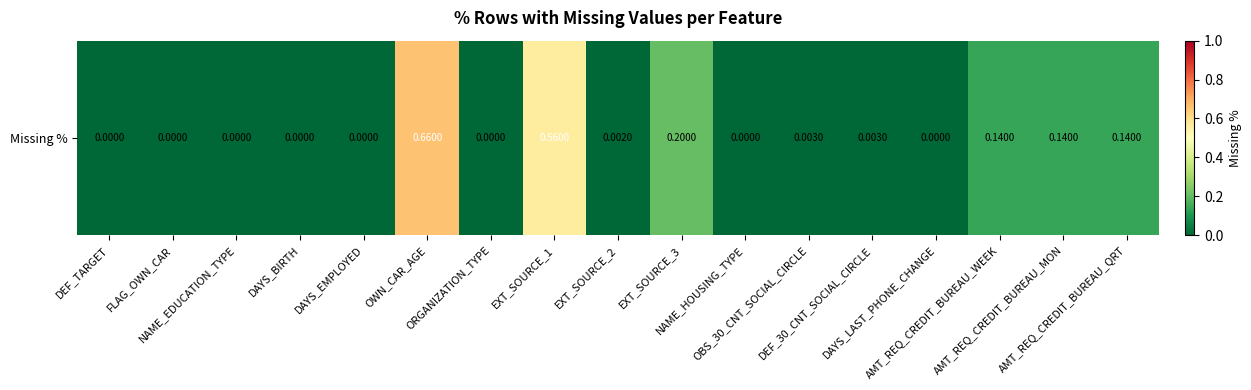

At which category does the chart reach its peak across all series?

OWN_CAR_AGE